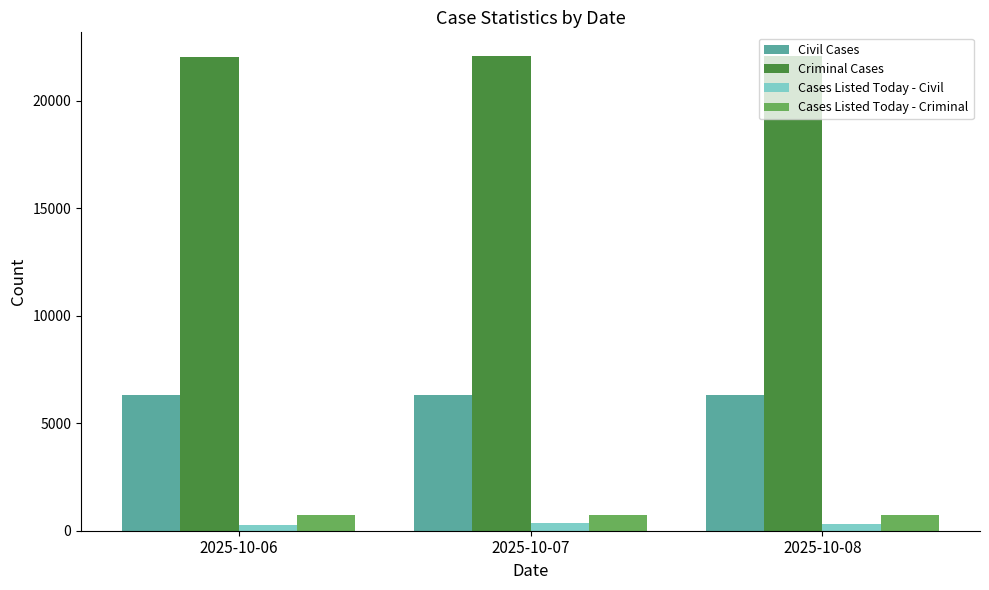

The value of Civil Cases at 2025-10-08 is 2338. True or false?

False